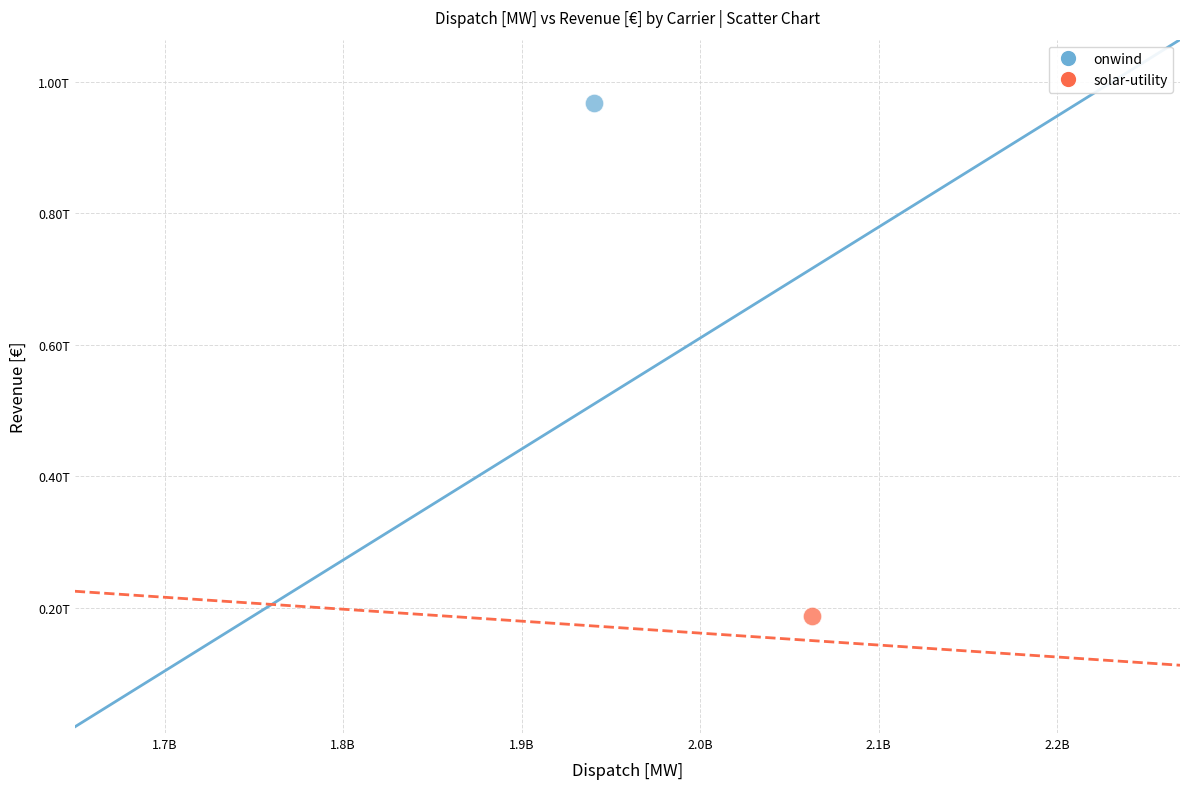

What are all the series names shown in the legend?

onwind, solar-utility